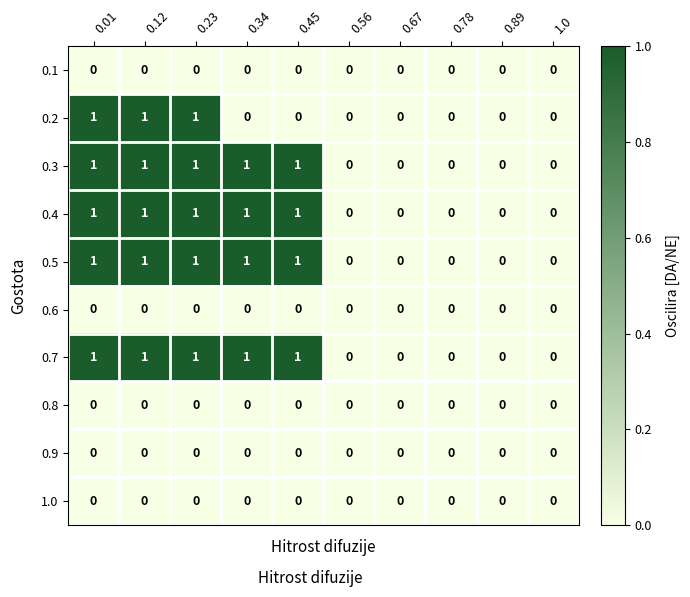

How many 0.5 values are between 0 and 1?

10